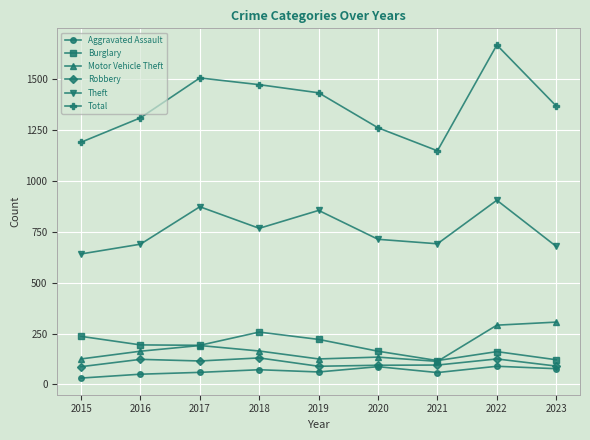

Where does the Robbery series first go above 95?

2016